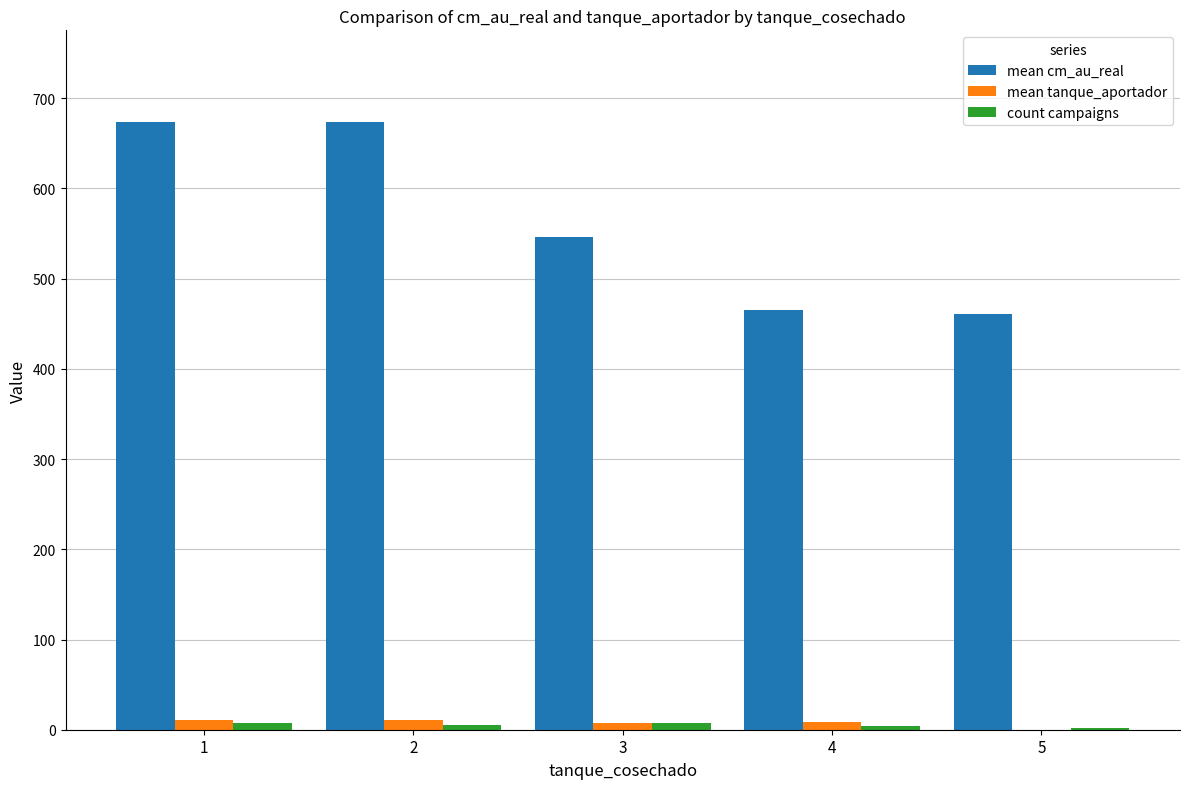

What is the maximum value shown in the chart?

674.1